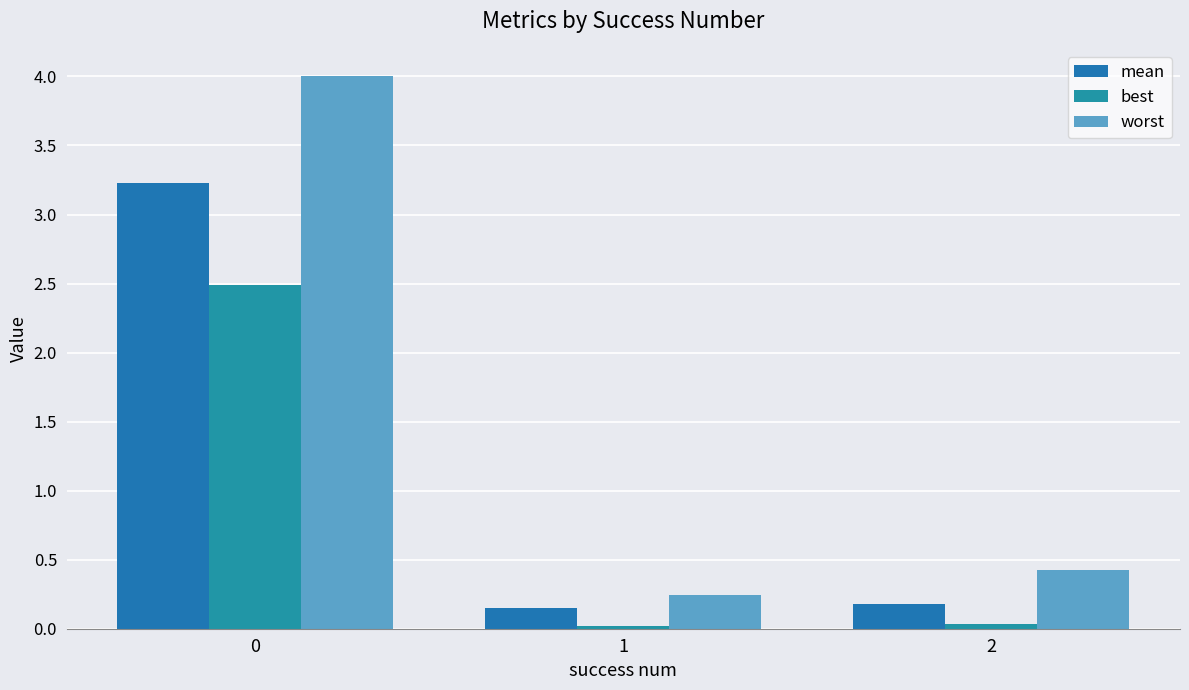

How many data points does each series have?

3